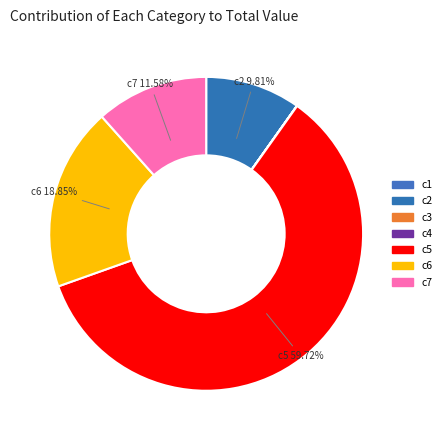

How much of the chart is everything except c7?

88.4%